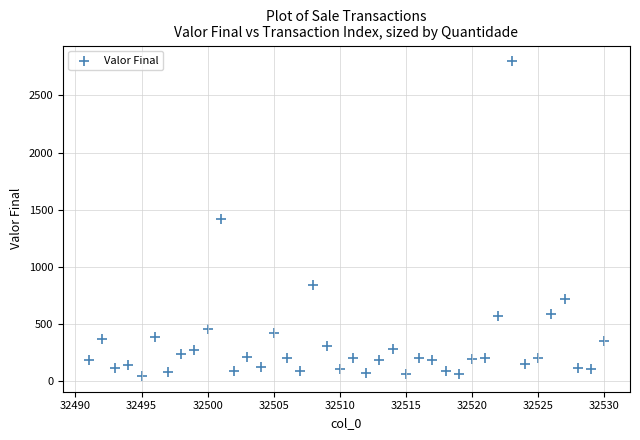

What is the range of X values (max minus min)?

39